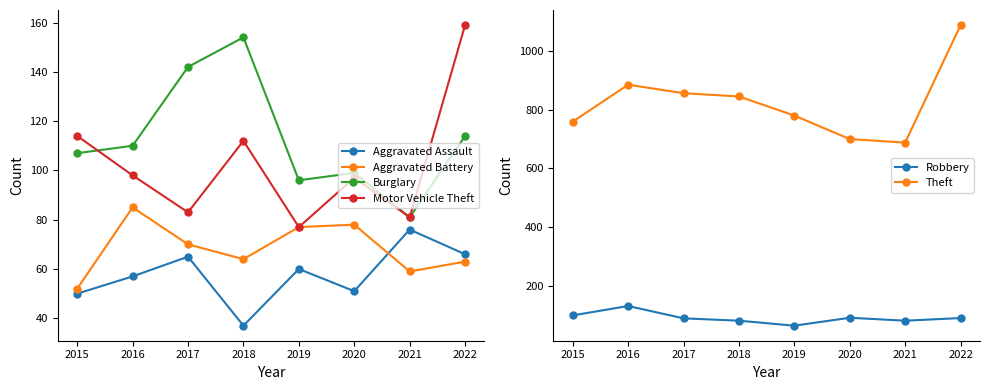

What is the difference between the second highest and minimum values in the Aggravated Assault series?

29